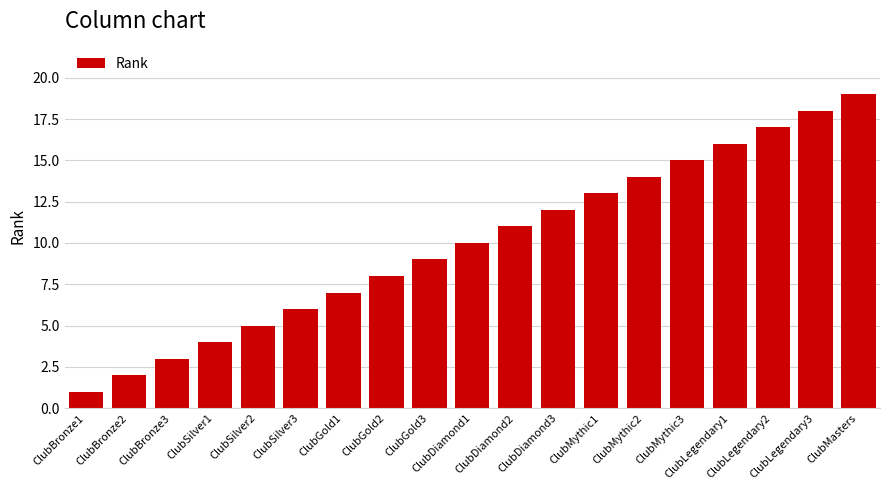

Which label corresponds to the largest value in the chart?

ClubMasters